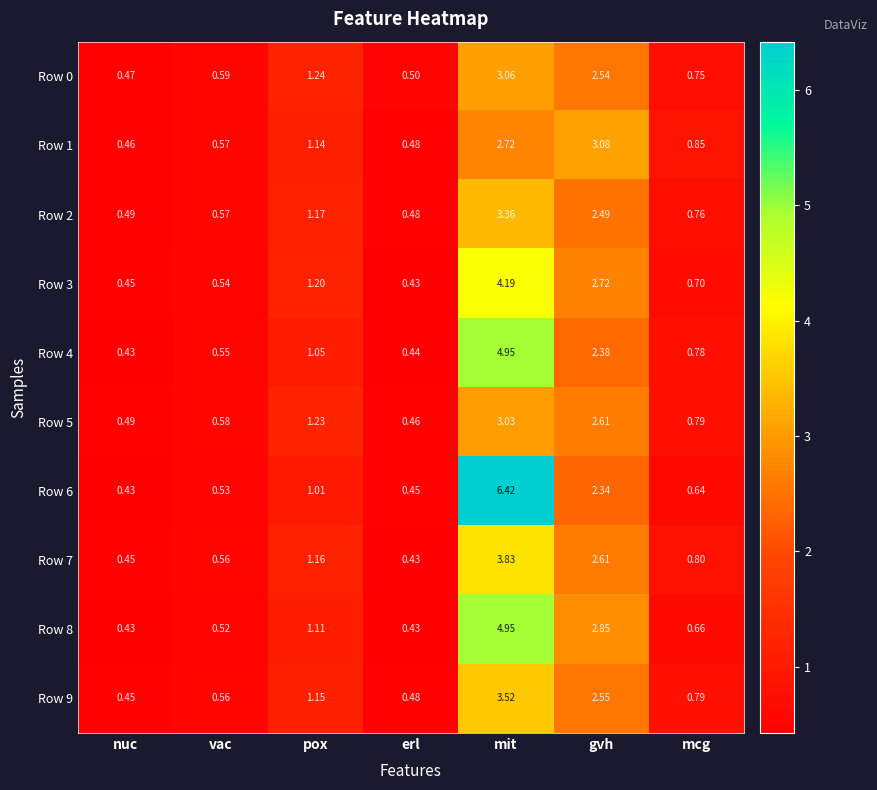

At which category is the sum across all series the highest?

mit